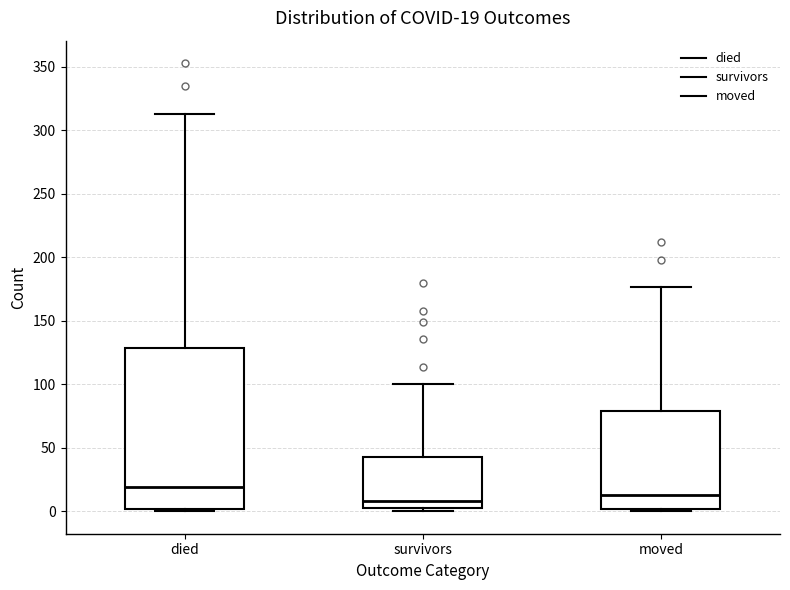

Which box's median line is the highest?

died